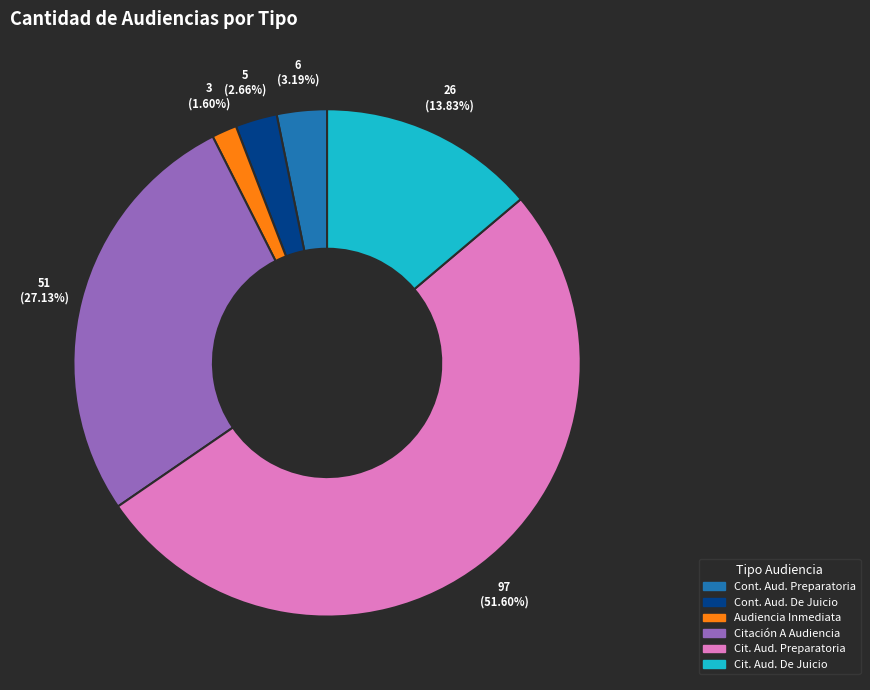

Is there a majority slice in this chart?

Yes